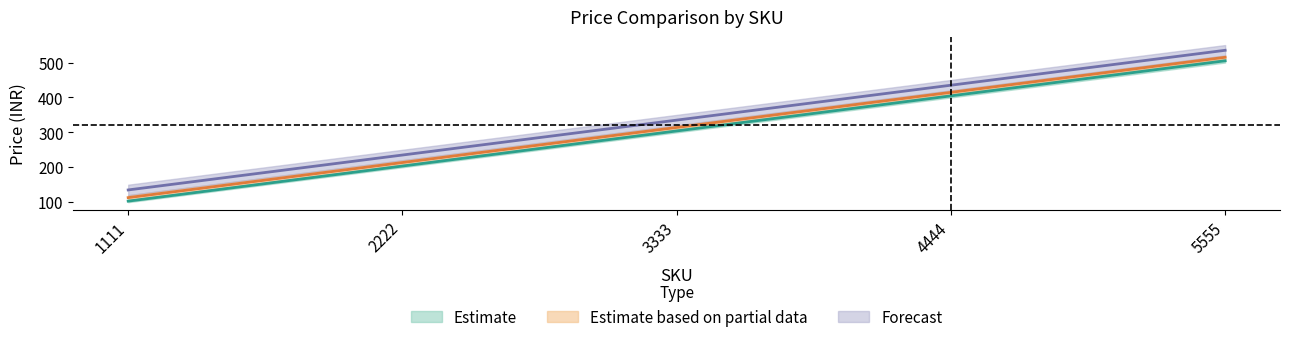

Which series has the widest spread of values?

PRICE BEFORE TAX